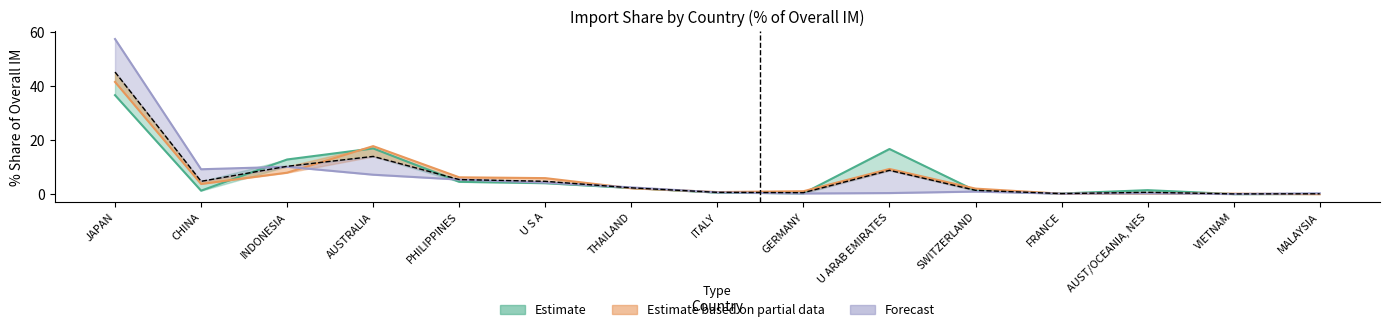

At which category does 201812_% Share reach its first local valley?

CHINA